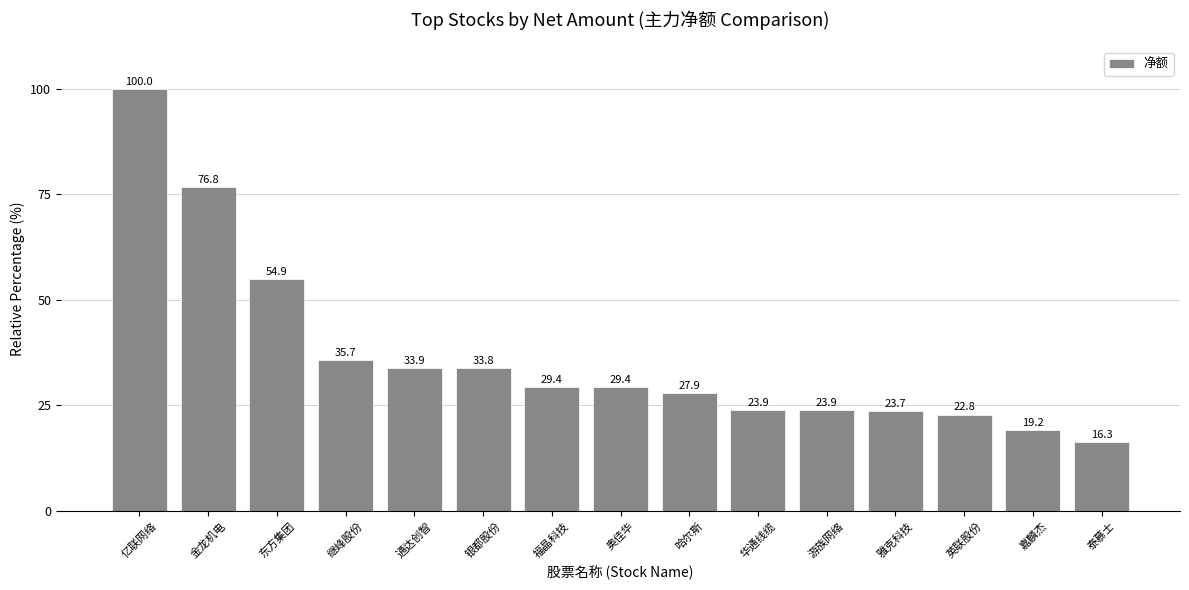

True or false: the data shows 76.8 at 金龙机电.

True